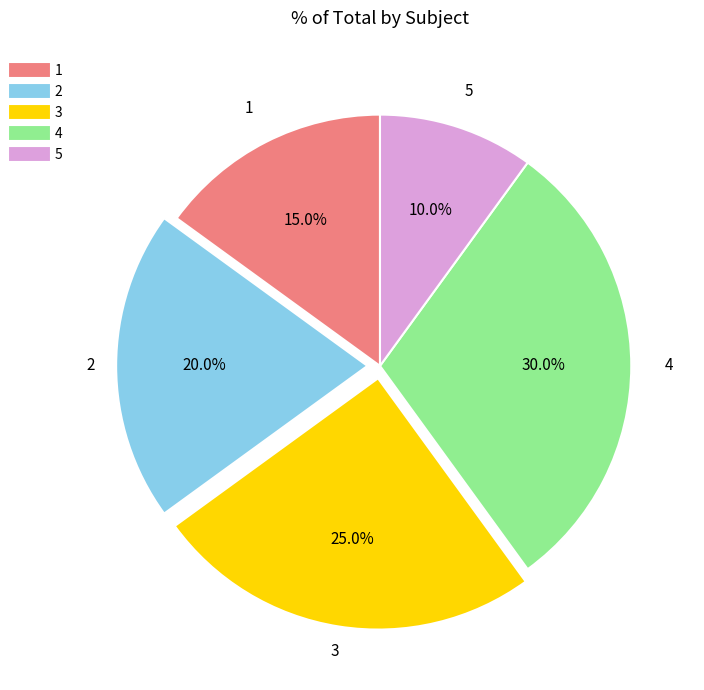

What percentage is NOT represented by 1?

85.0%